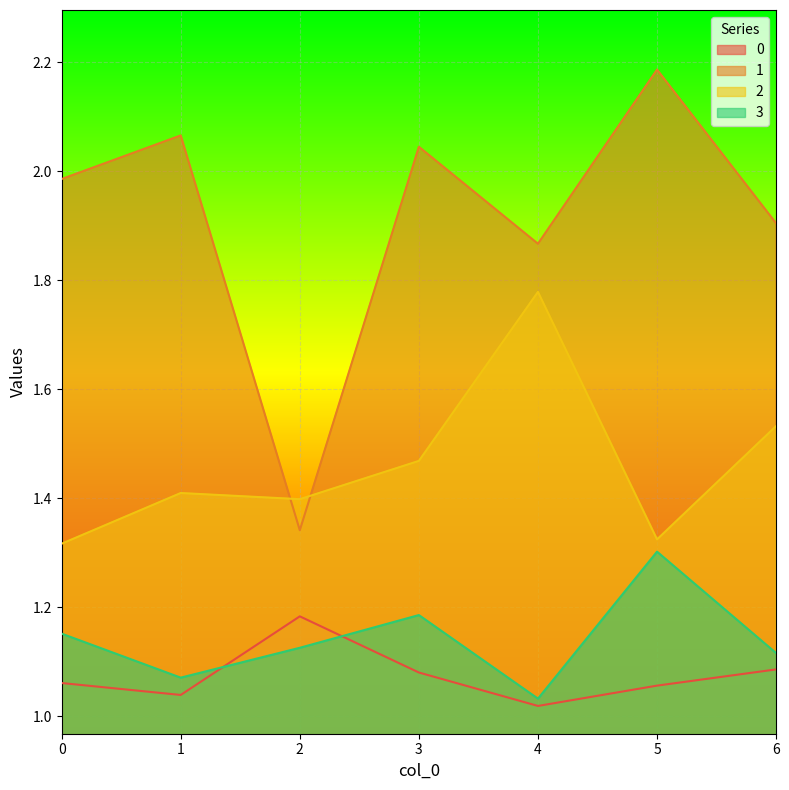

True or false: 3 and 2 intersect in this chart.

False